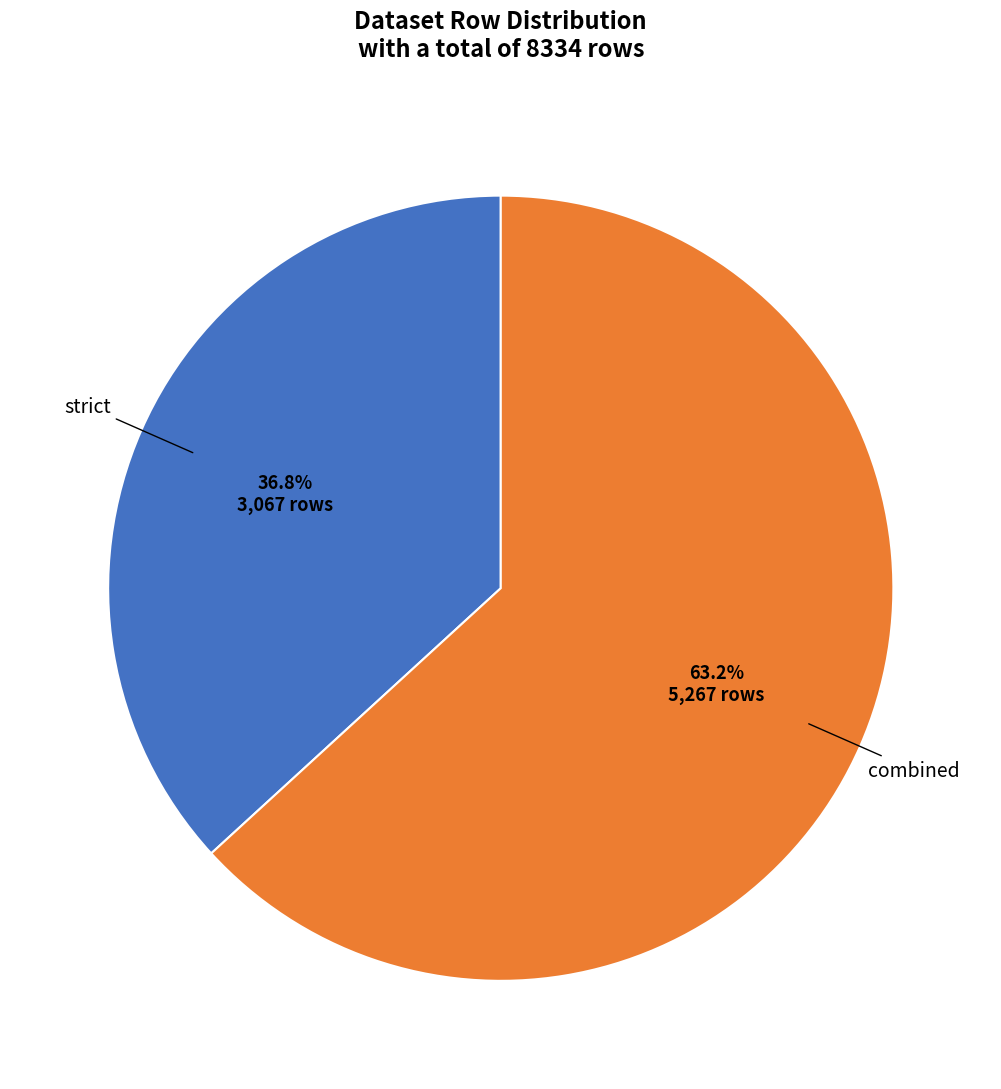

Does any single category account for the majority?

Yes